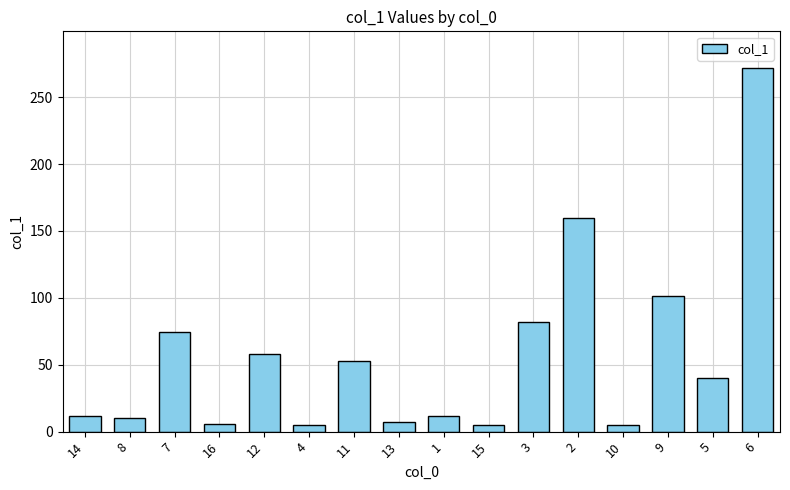

Which has a higher value, 6 or 15?

6